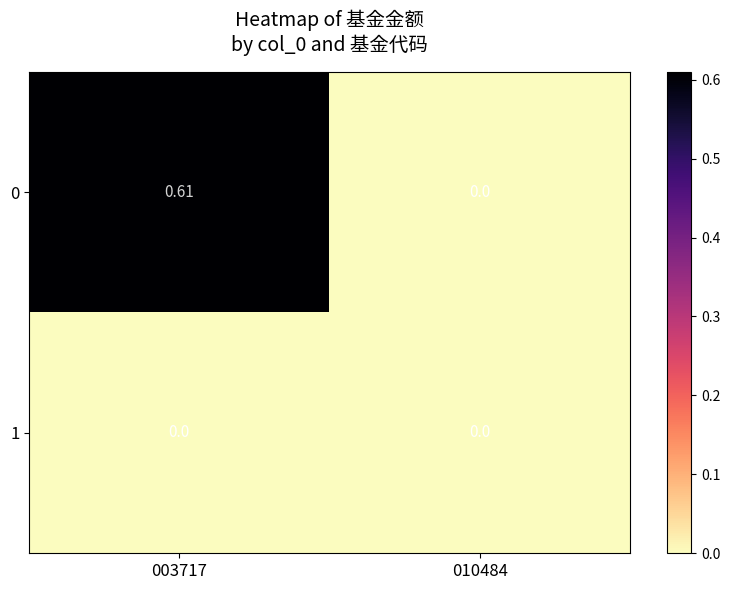

Reading left to right, transcribe all the data shown in this chart.

0: 003717=0.6	010484=0.0
1: 003717=0.0	010484=0.0